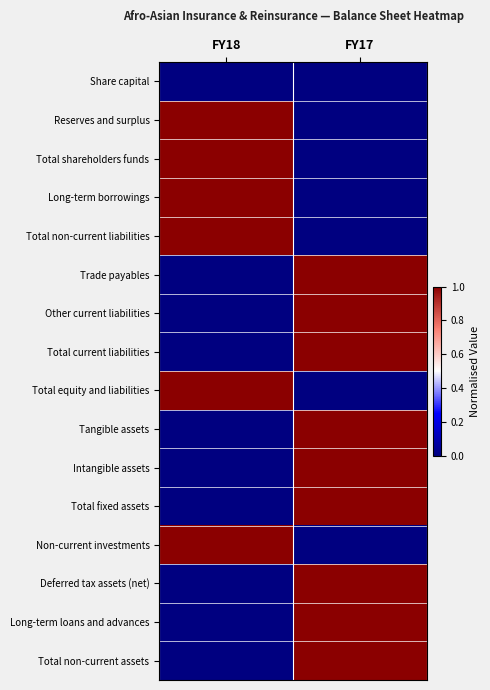

How many data points does each series have?

2